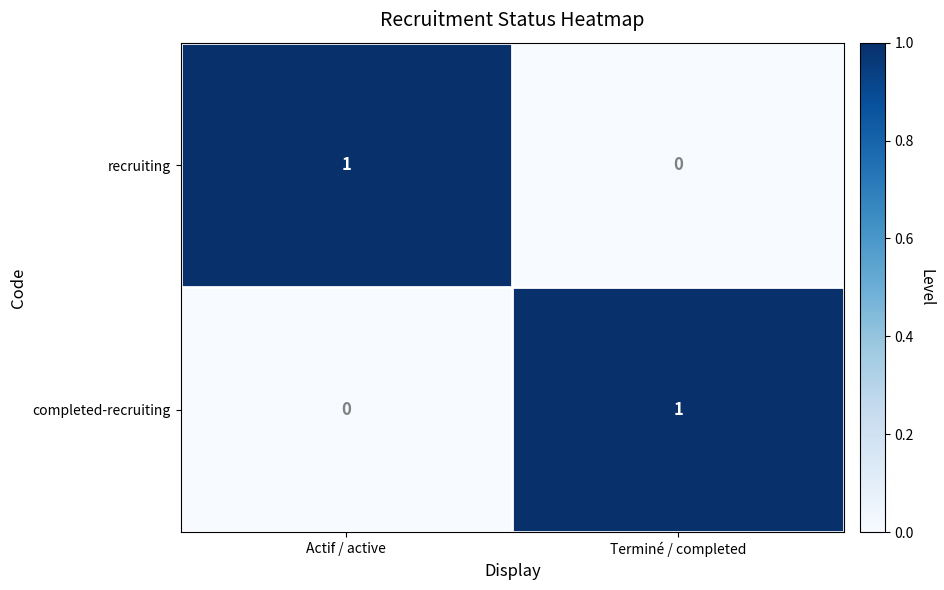

At which label does completed-recruiting reach its minimum?

Actif / active